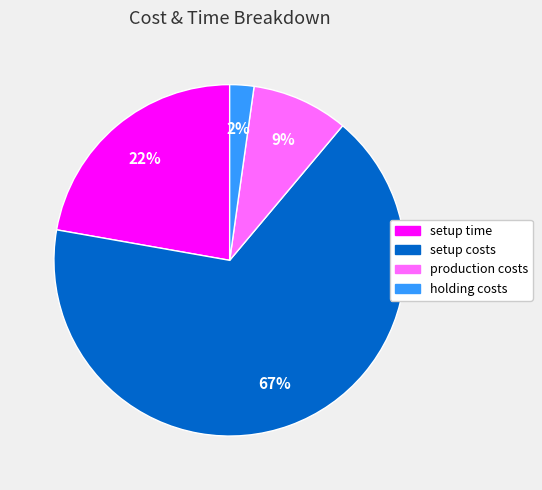

To the nearest percent, what is the average slice percentage?

25%